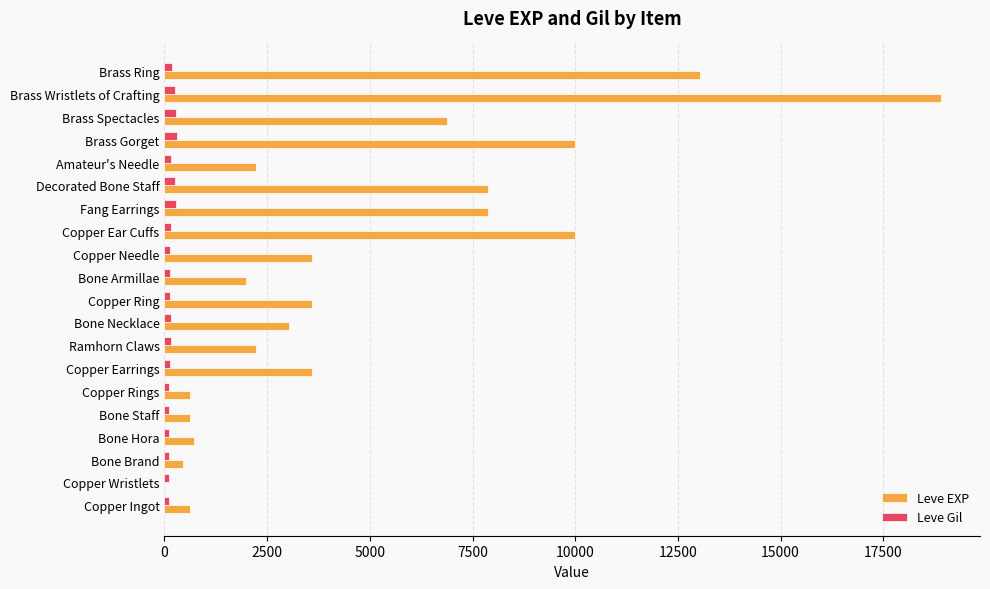

Count the number of data series in this chart.

2